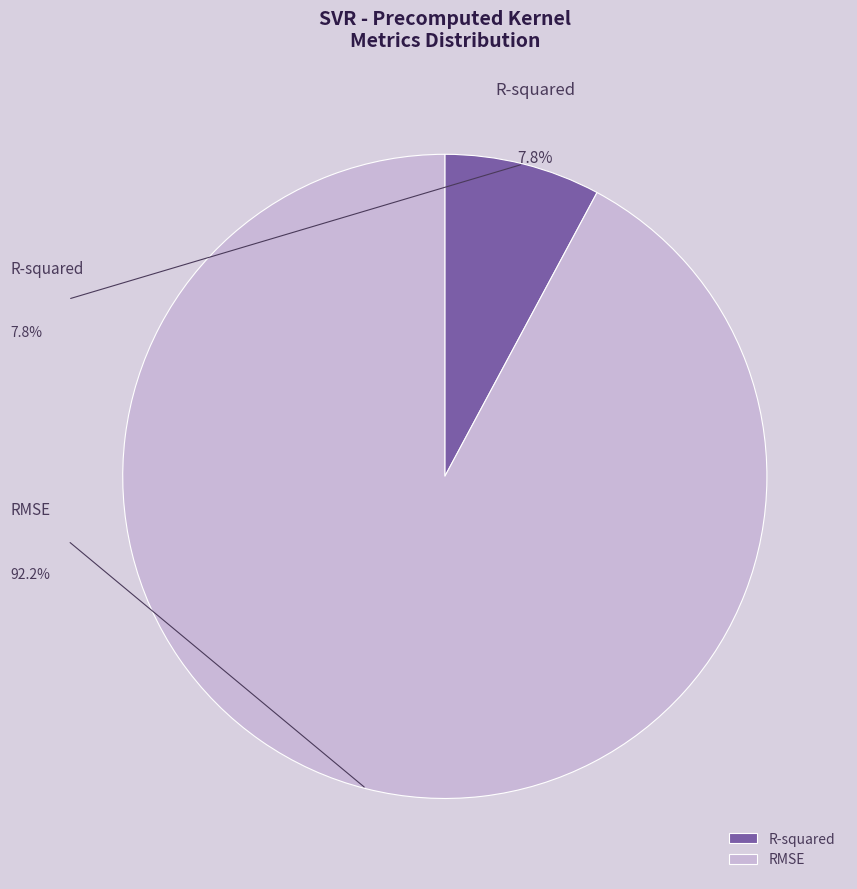

To the nearest percent, what is the combined percentage of RMSE and R-squared?

100%